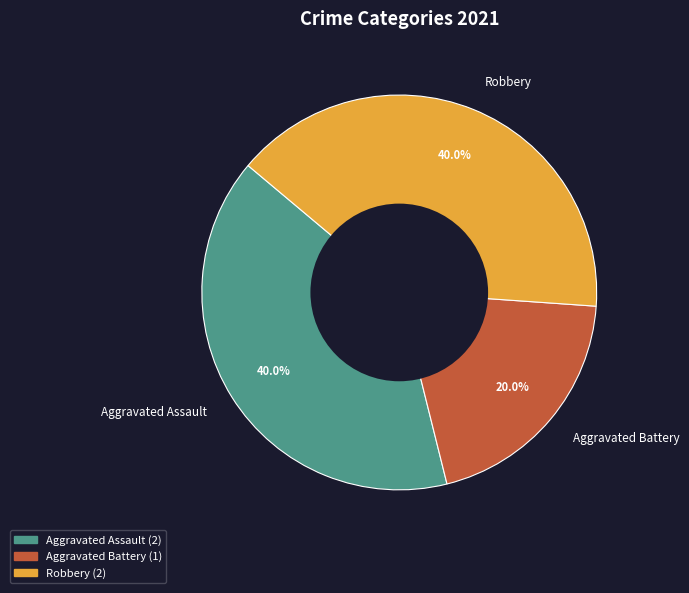

Approximately how many times larger is the value at Aggravated Assault compared to Aggravated Battery?

2.0